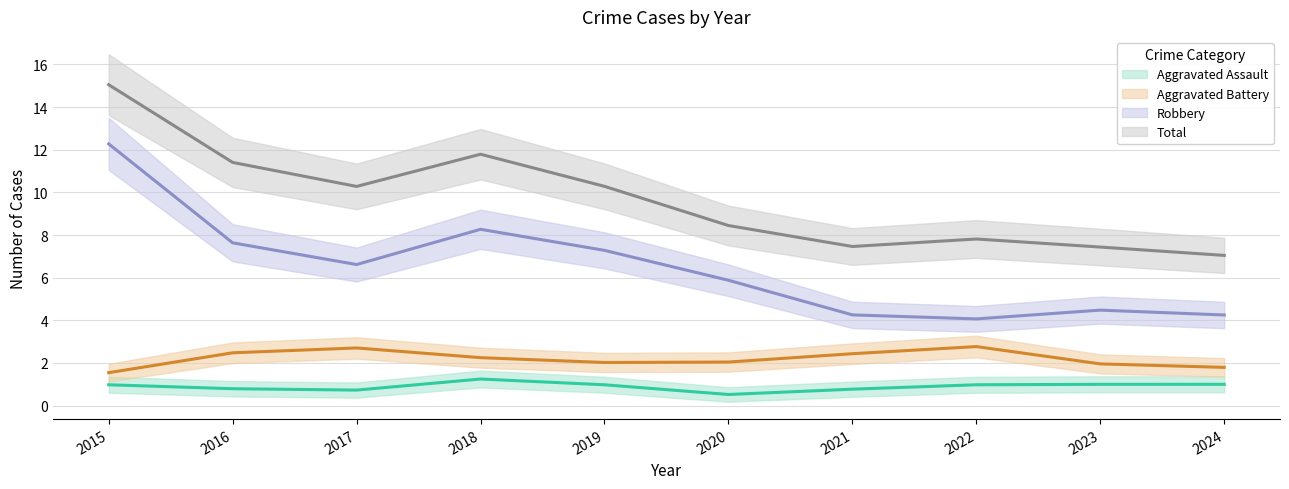

Does the chart have visible grid lines?

Yes